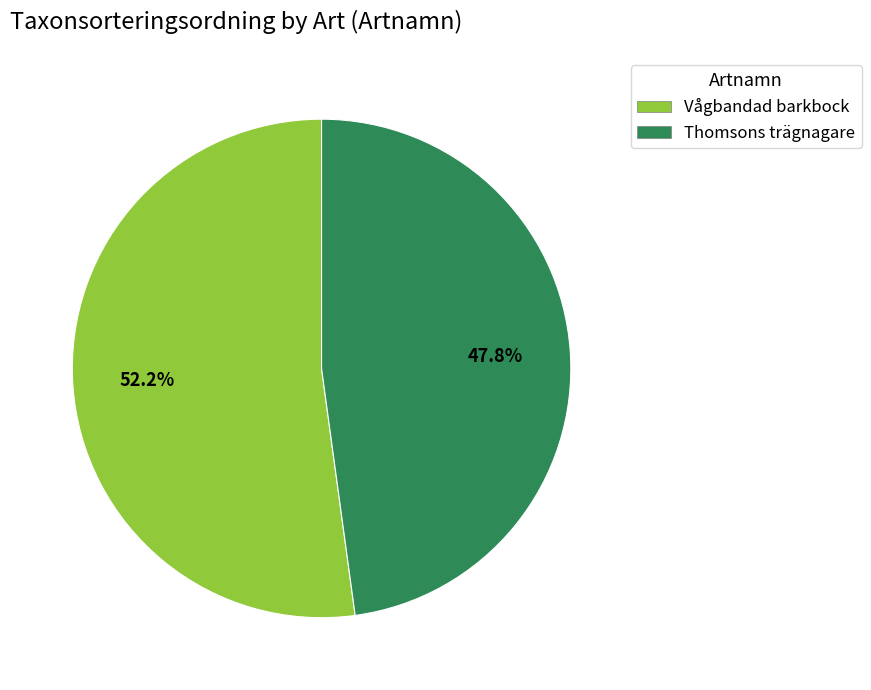

What percentage is the Thomsons trägnagare slice, to the nearest percent?

48%